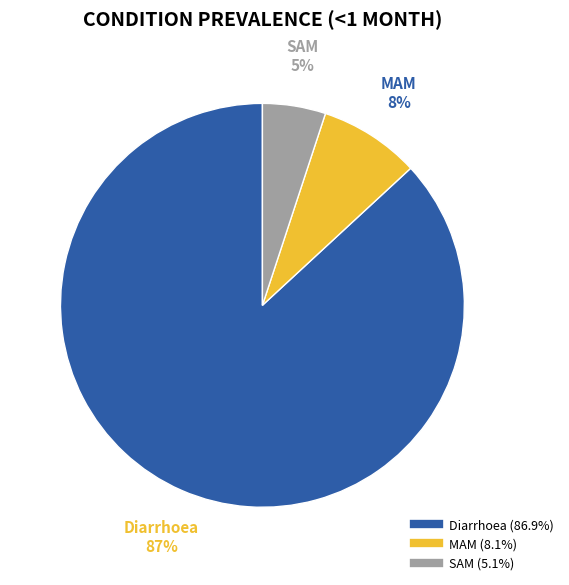

Is SAM the majority of the pie?

No